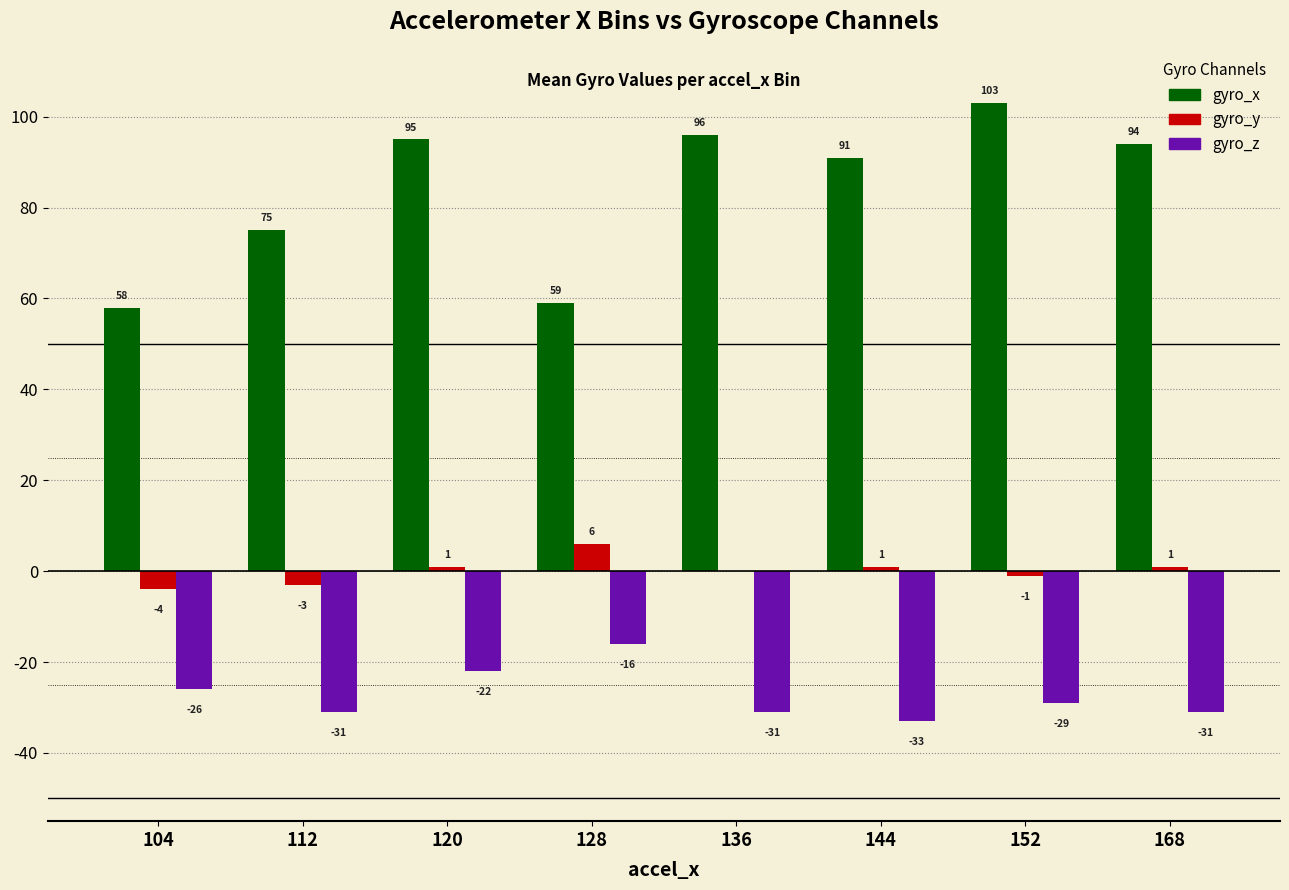

What is the sum of the gyro_z values at 128 and 112?

-47